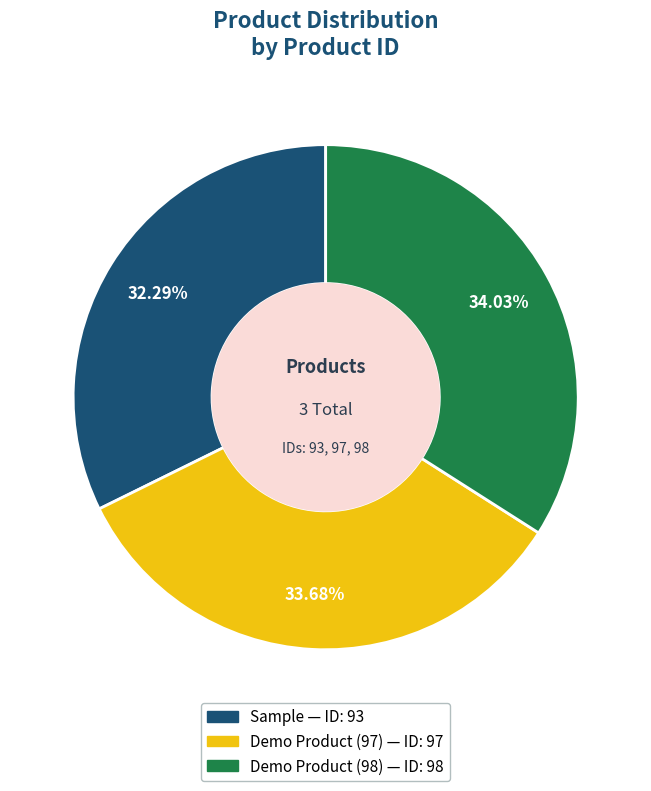

Which has a higher value, Demo Product (98) or Sample?

Demo Product (98)